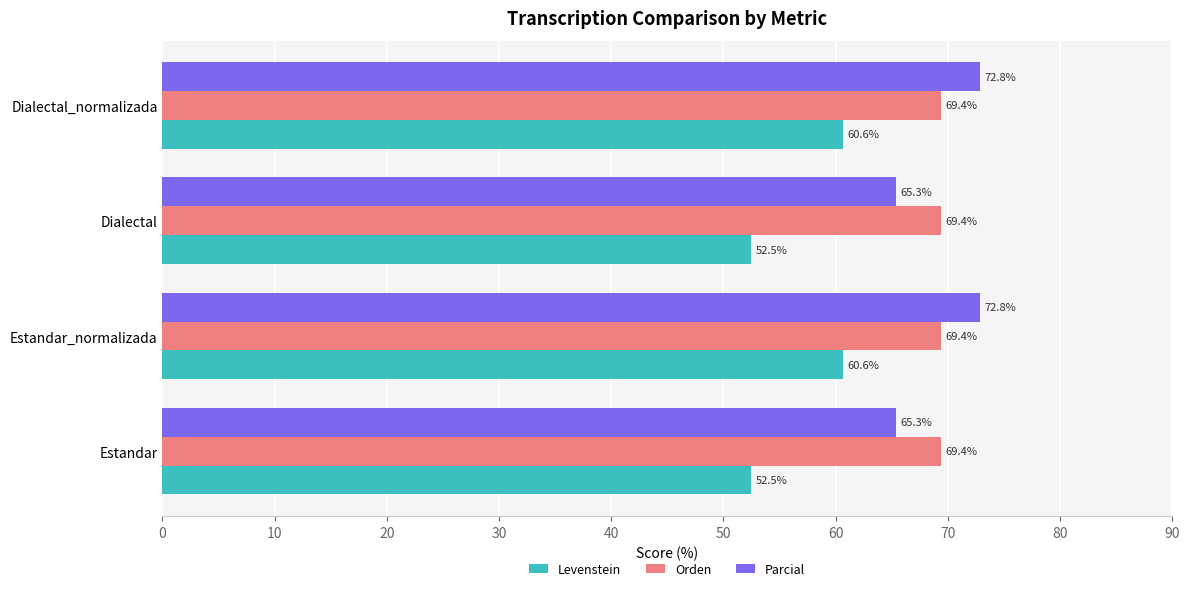

At how many categories does at least one series exceed 53?

4